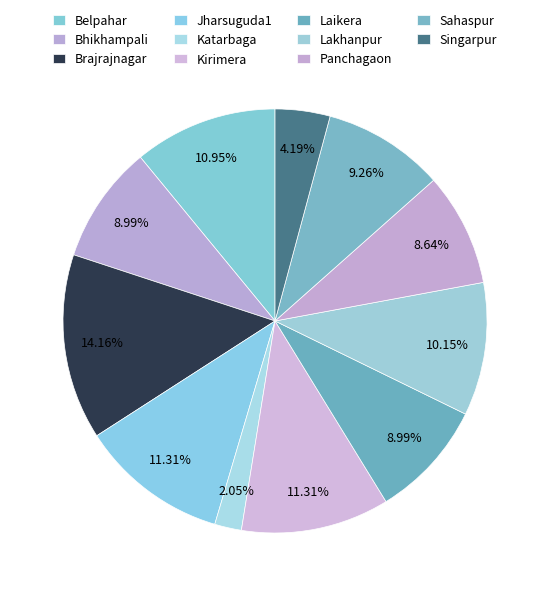

To the nearest percent, what is the average slice percentage?

9%